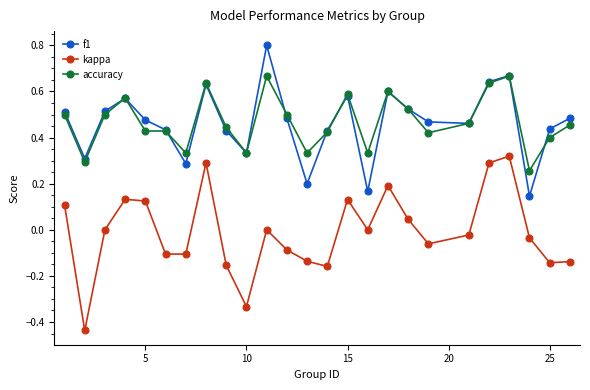

True or false: f1 and kappa intersect in this chart.

False